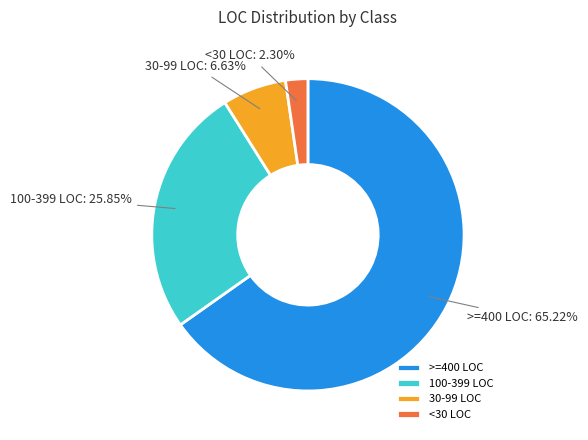

Which slice is the smallest?

<30 LOC